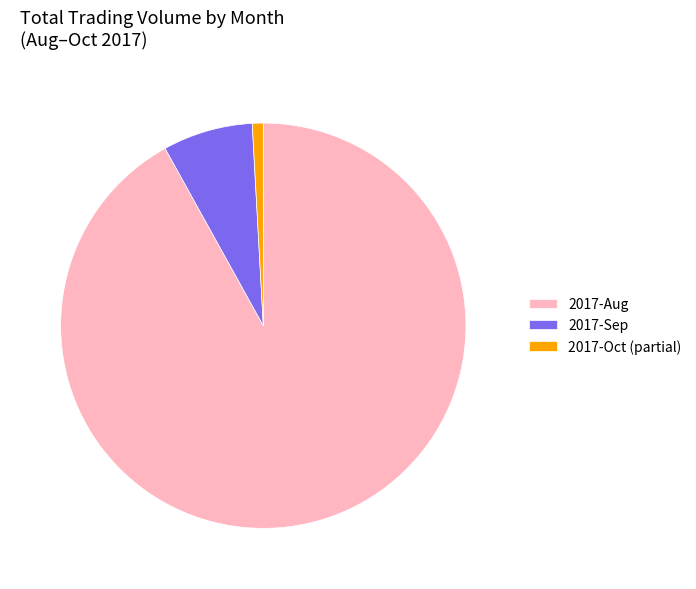

Is it true that 2017-Sep is 2% of the pie?

False